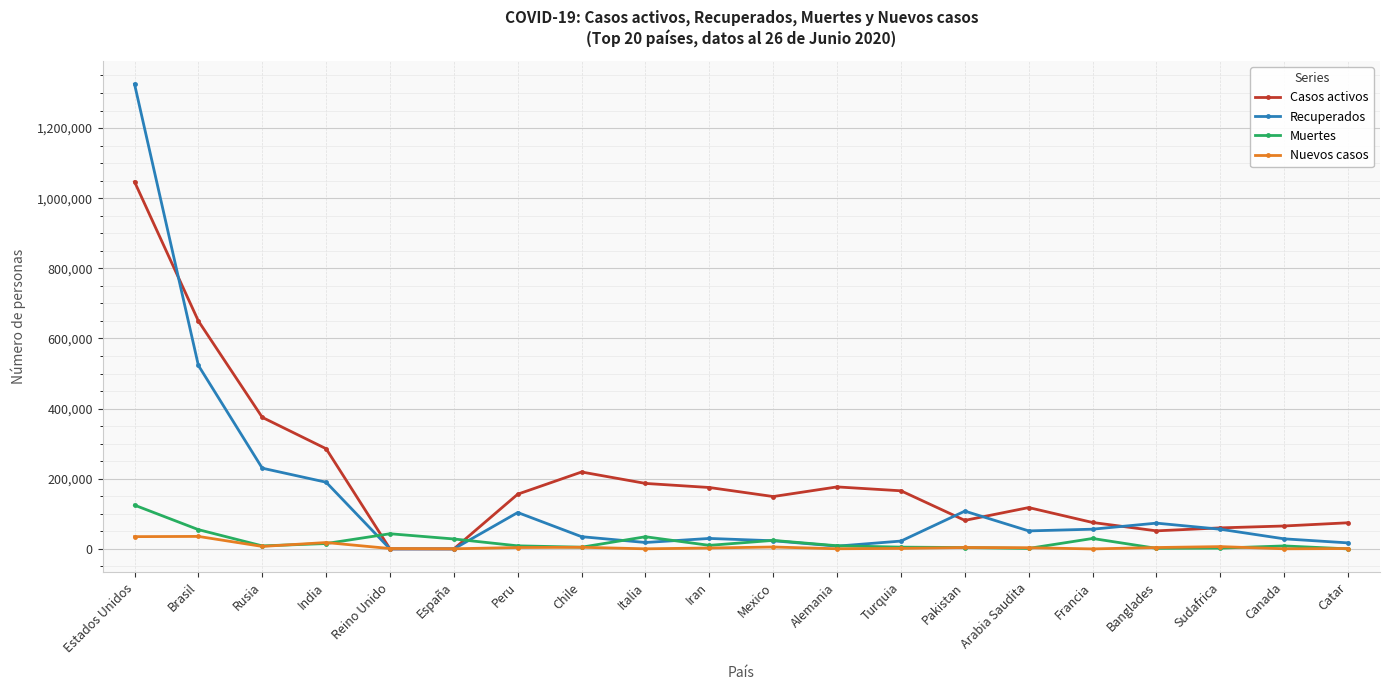

Is it true that Recuperados equals 103767 at Peru?

True